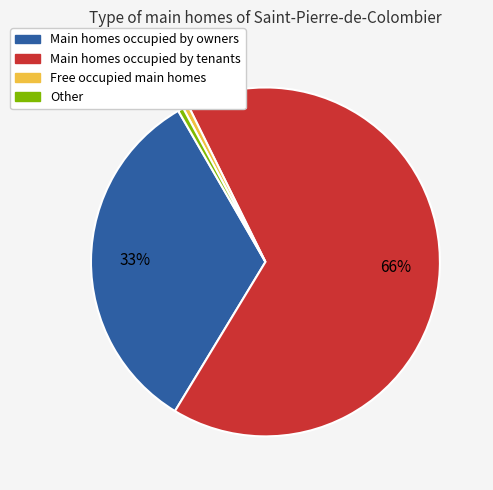

Is there a majority slice in this chart?

Yes